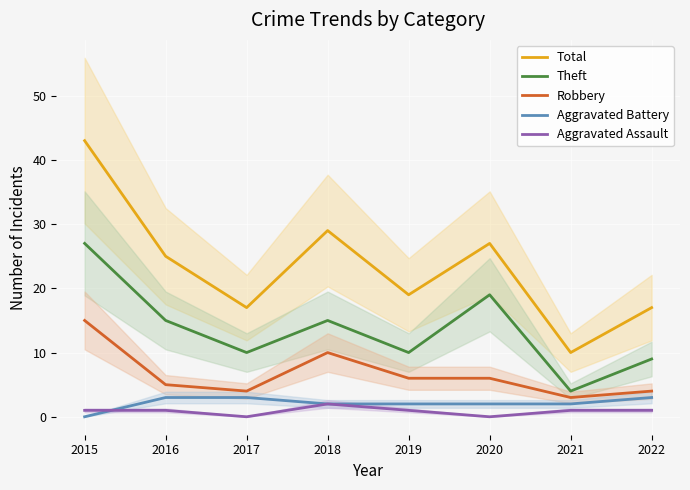

Reading left to right, list all the values displayed in this chart.

Total: 2015=43	2016=25	2017=17	2018=29	2019=19	2020=27	2021=10	2022=17
Theft: 2015=27	2016=15	2017=10	2018=15	2019=10	2020=19	2021=4	2022=9
Robbery: 2015=15	2016=5	2017=4	2018=10	2019=6	2020=6	2021=3	2022=4
Aggravated Battery: 2015=0	2016=3	2017=3	2018=2	2019=2	2020=2	2021=2	2022=3
Aggravated Assault: 2015=1	2016=1	2017=0	2018=2	2019=1	2020=0	2021=1	2022=1